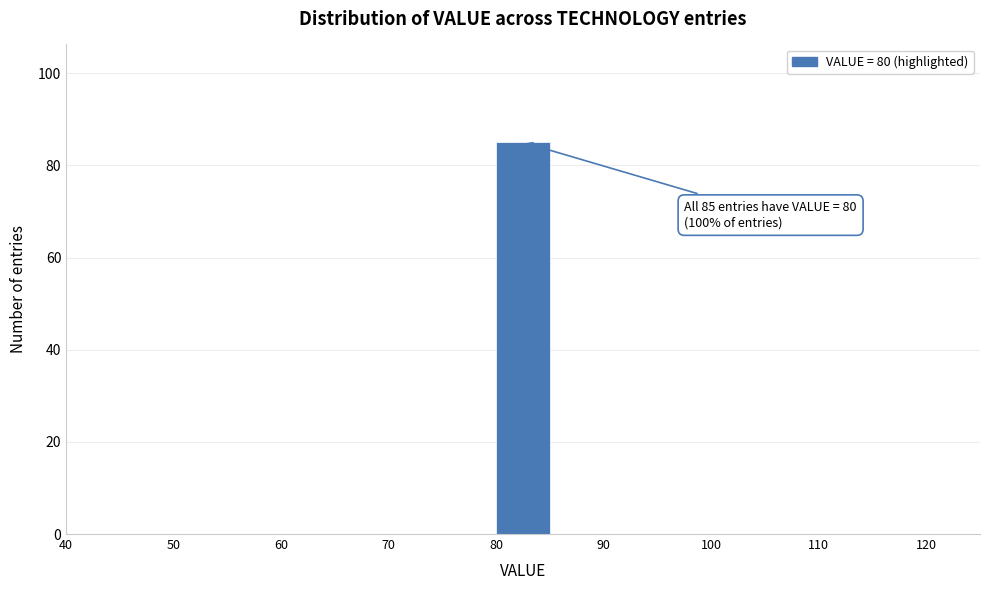

Over which range of the x-axis is the bar tallest?

80 to 85